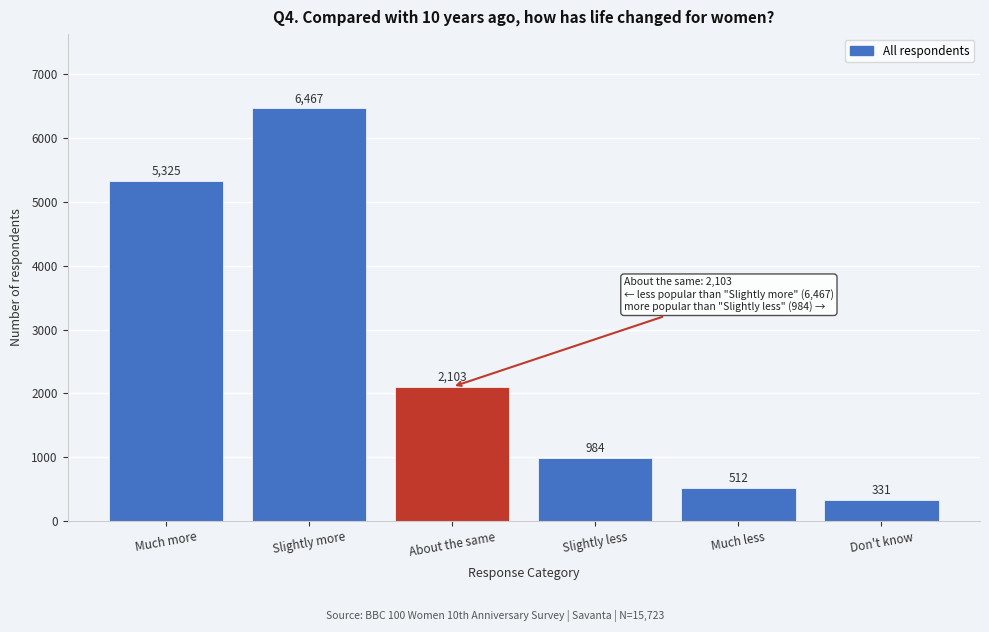

Reading left to right, transcribe all the data shown in this chart.

5325	6467	2103	984	512	331